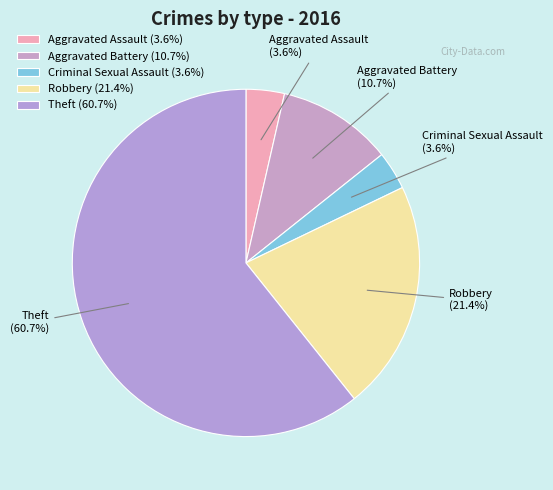

What is the ratio of the value at Aggravated Battery to the value at Criminal Sexual Assault?

3.0